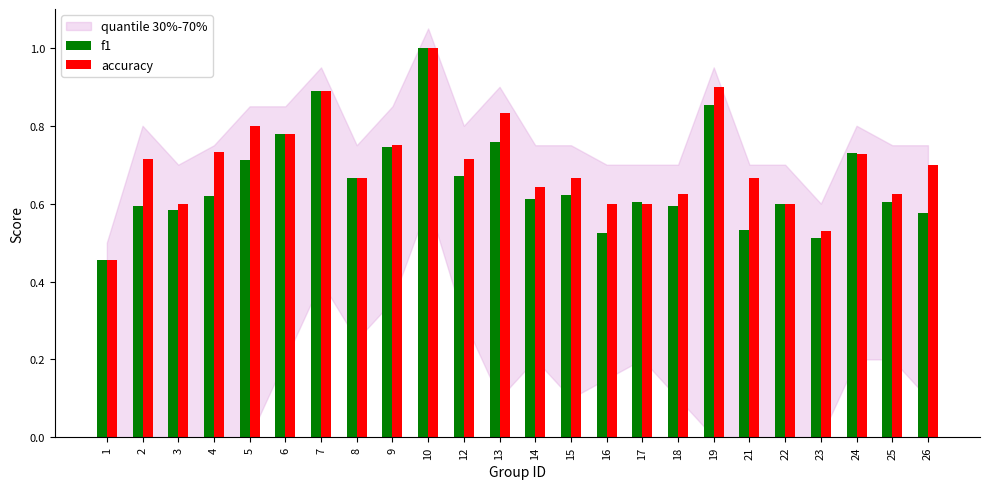

What is the greatest value displayed?

1.0